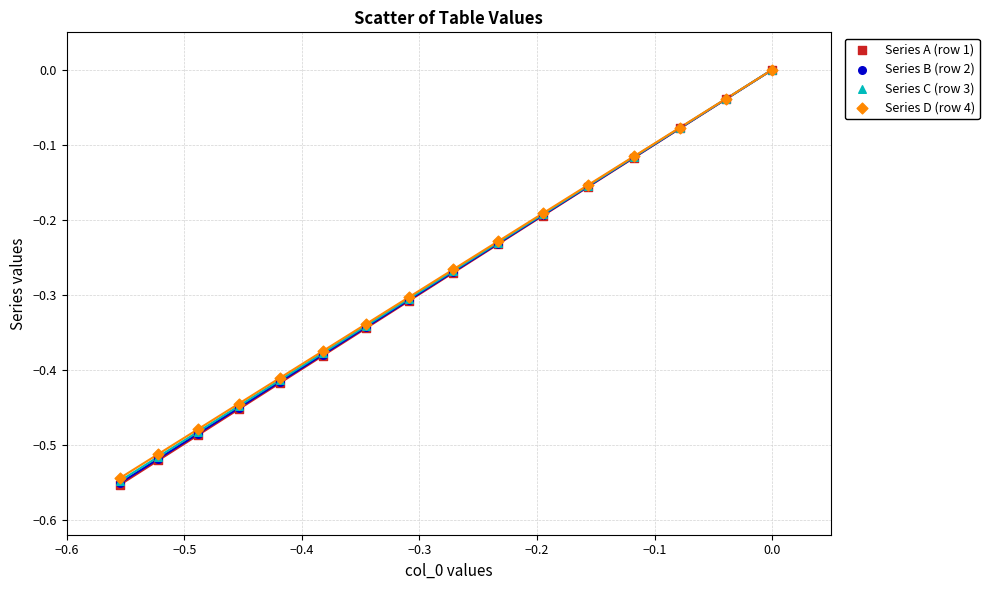

Which series has the largest Y range (max minus min)?

Series A (row 1)